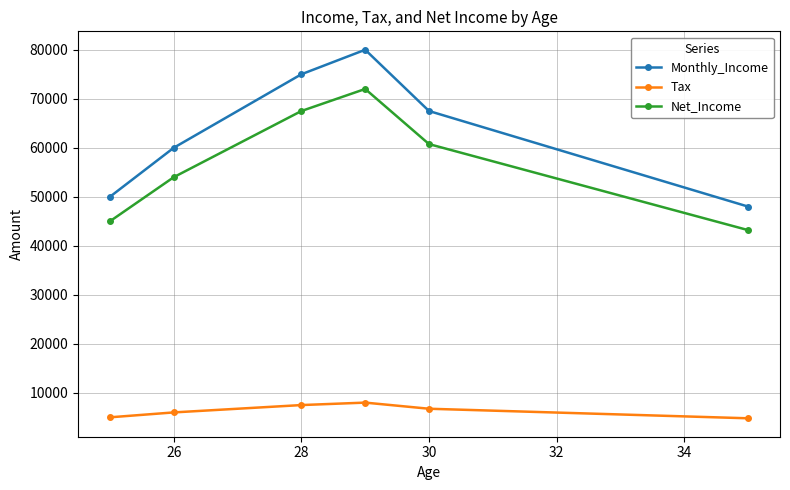

What is the value of the Net_Income point at the 1st from the left?

45000